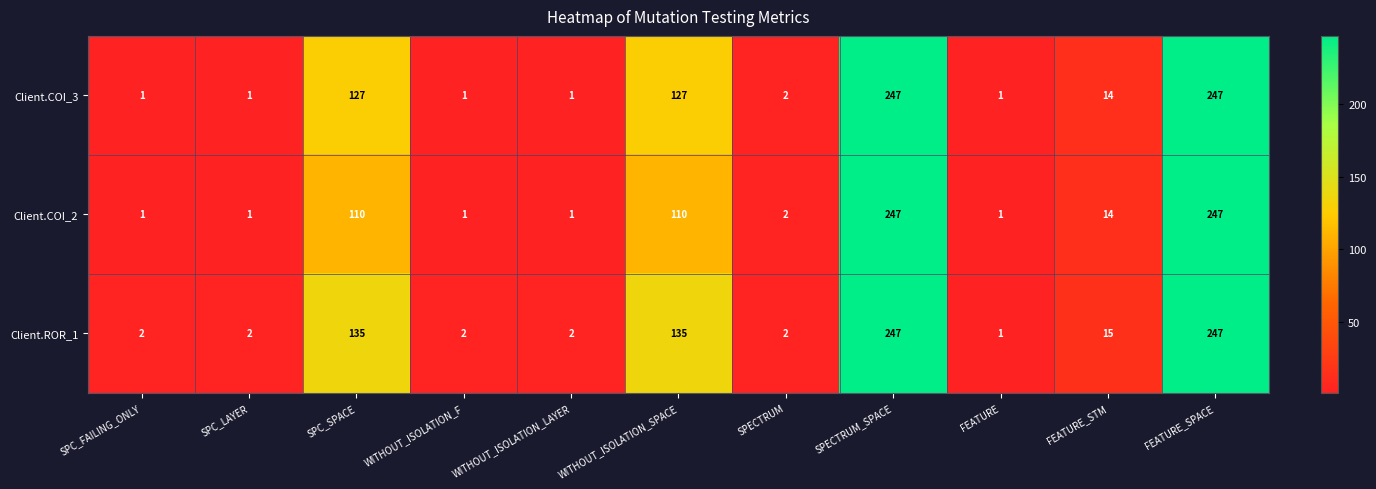

What is the total value across all series at SPC_LAYER?

4